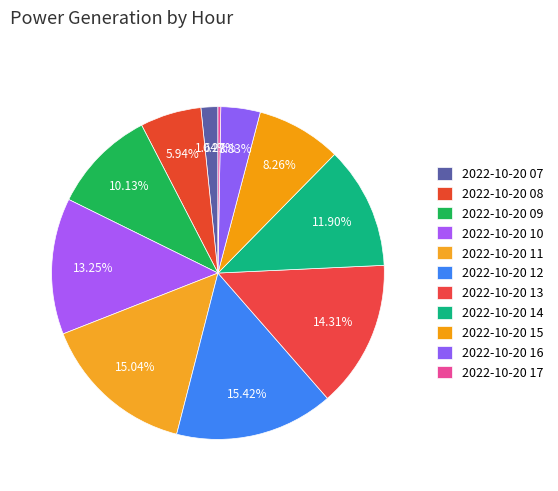

What is the total percentage of 2022-10-20 14 and 2022-10-20 07?

13.5%